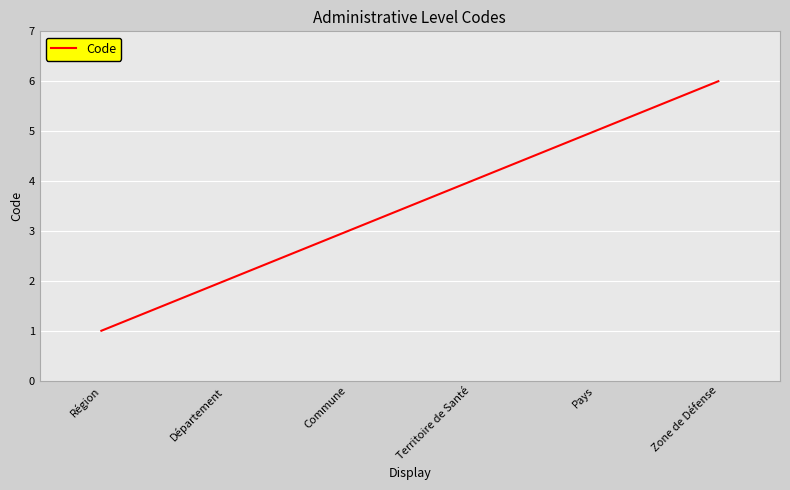

Reading left to right, extract all data points from this chart.

1	2	3	4	5	6